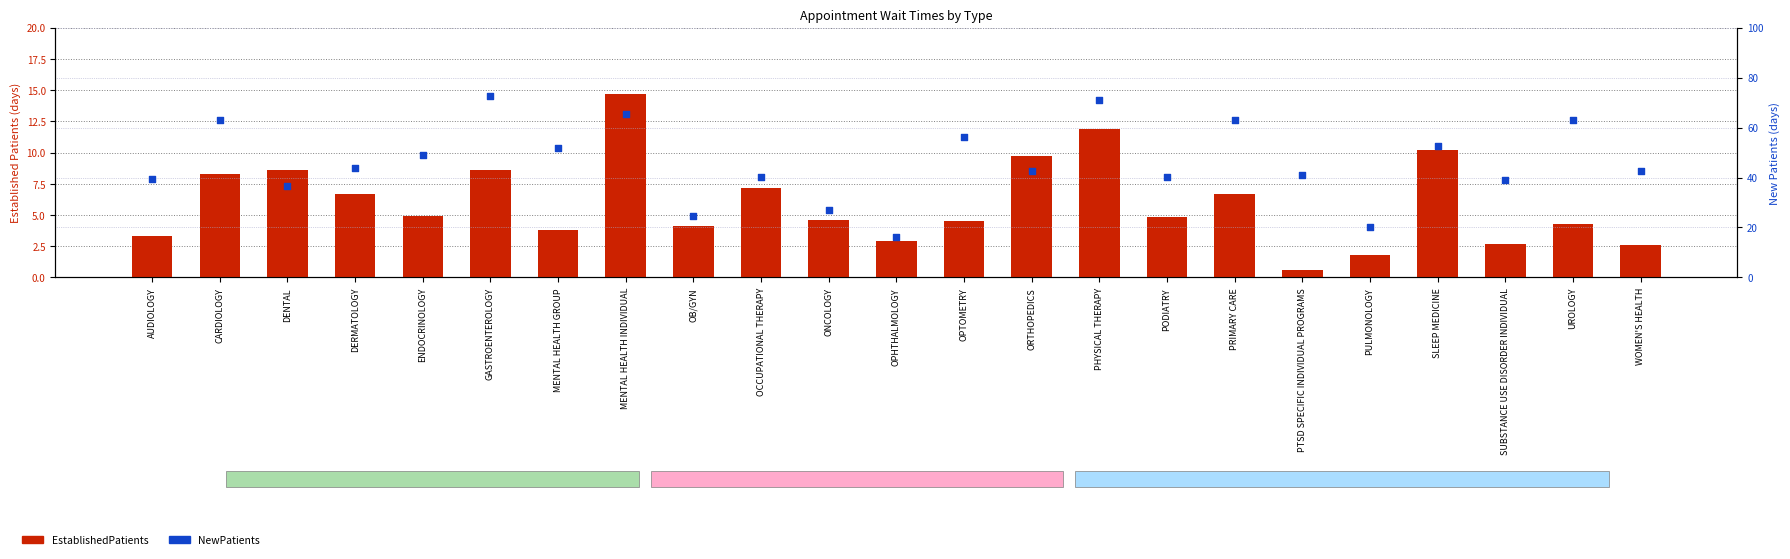

What is the total value across all series at SUBSTANCE USE DISORDER INDIVIDUAL?

41.7